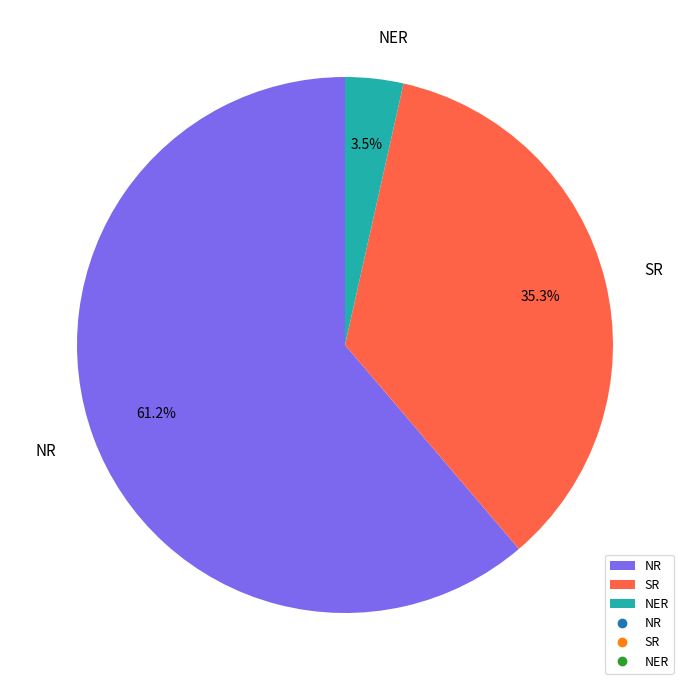

Rank the categories by value from lowest to highest.

NER, SR, NR